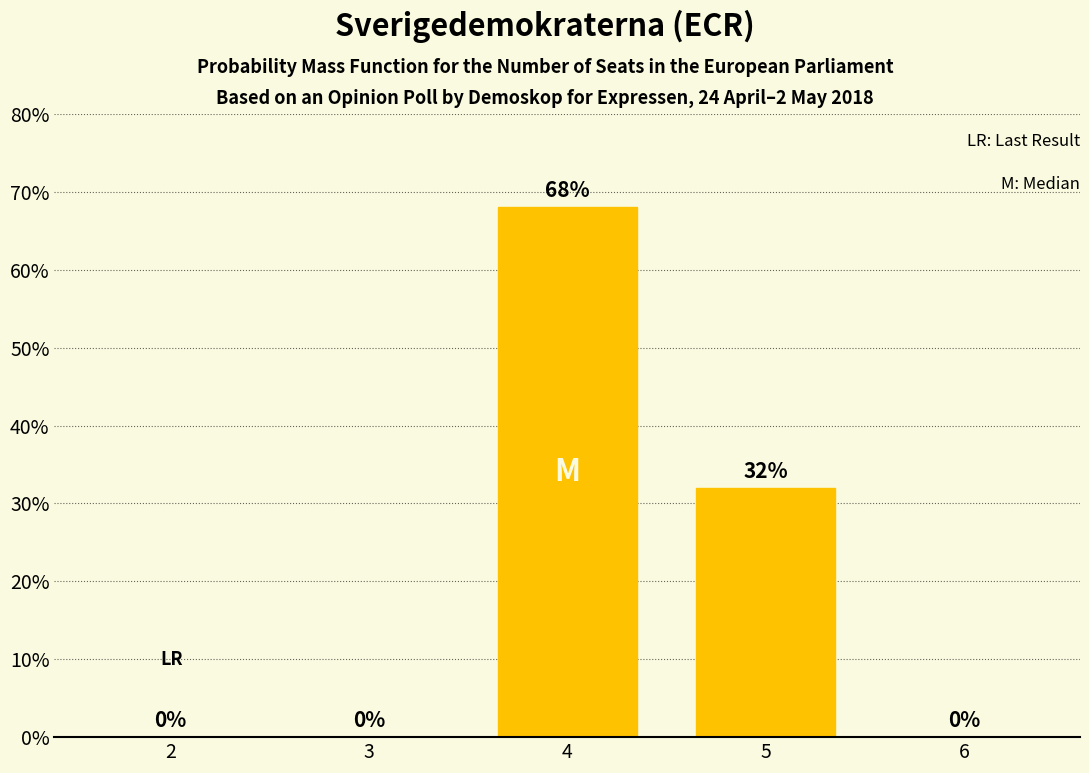

What is the value of the 3rd bar from the left?

0.7